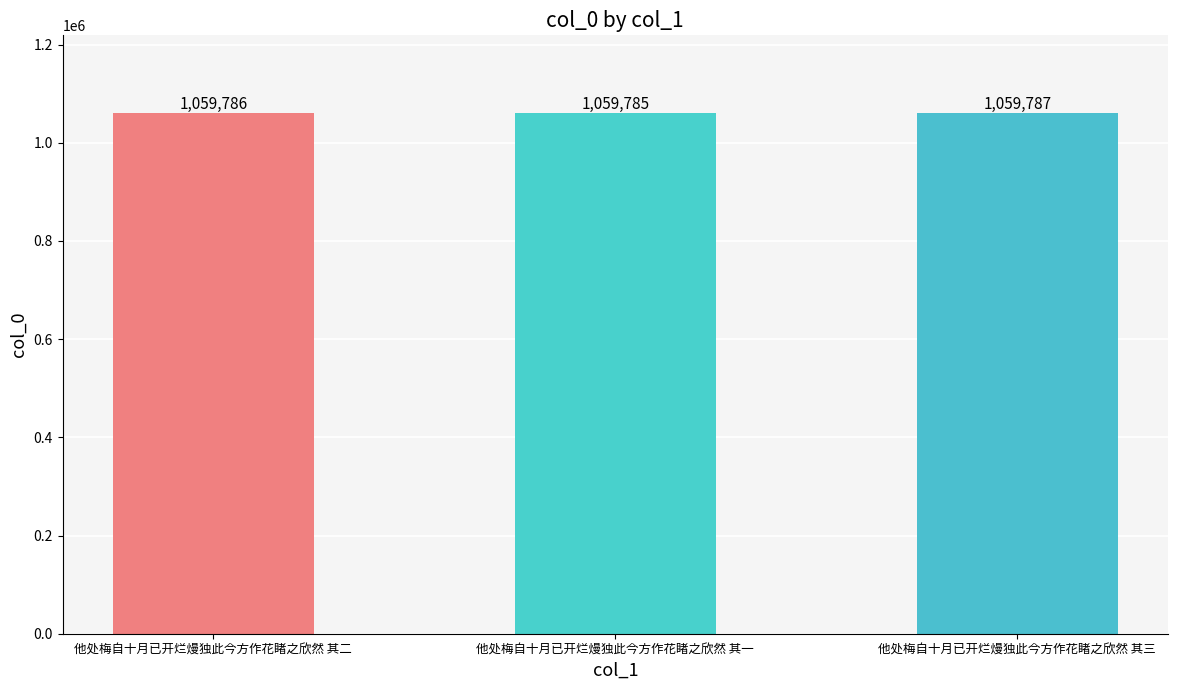

At which category does the chart reach its peak across all series?

他处梅自十月已开烂熳独此今方作花睹之欣然 其三